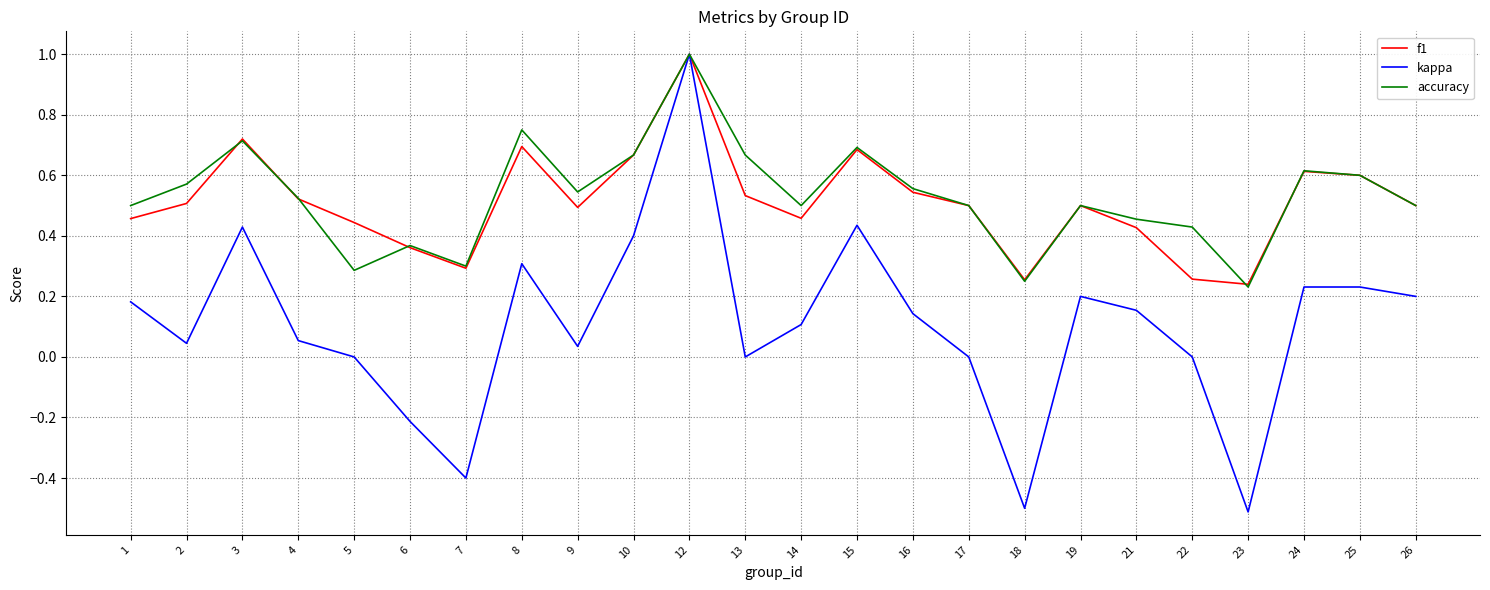

Which category has the highest value across all series?

12